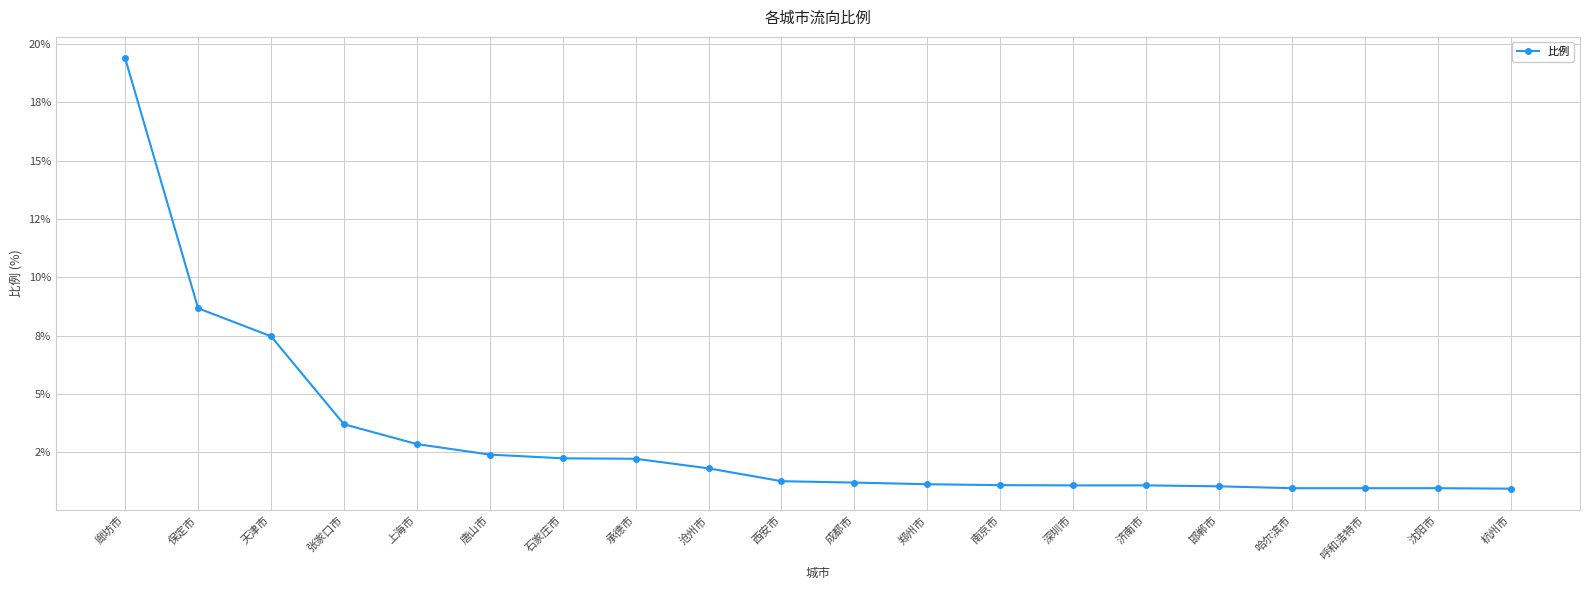

Is it true that the value at 廊坊市 is 28.7?

False